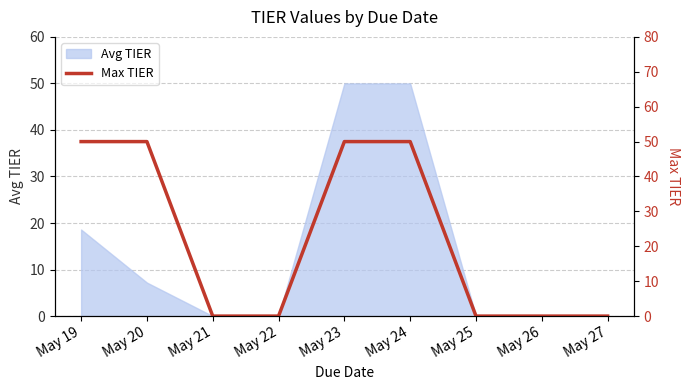

True or false: the data shows 75 at May 19.

False